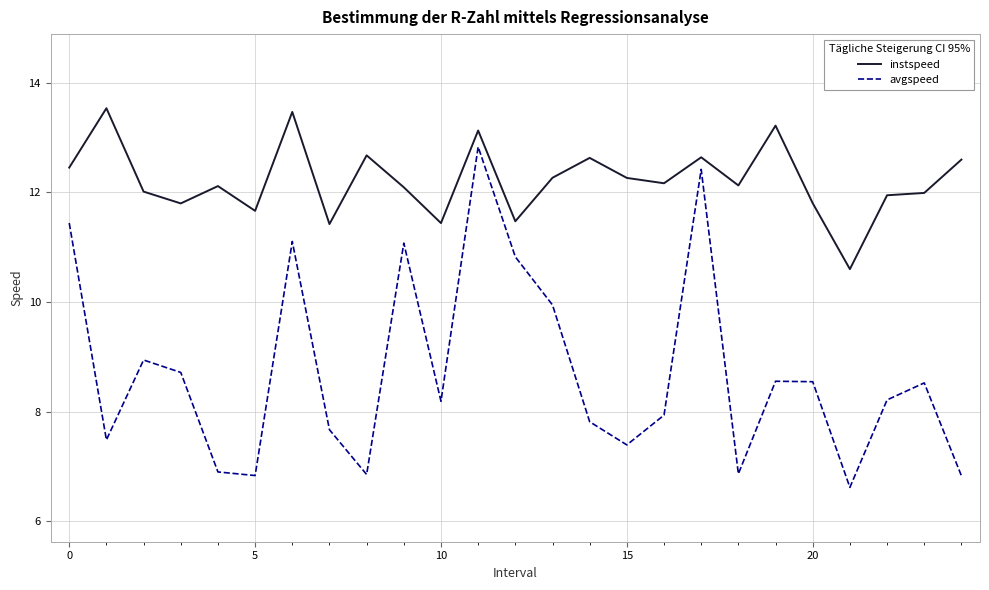

What is the difference between the maximum and minimum values in the avgspeed series?

6.2